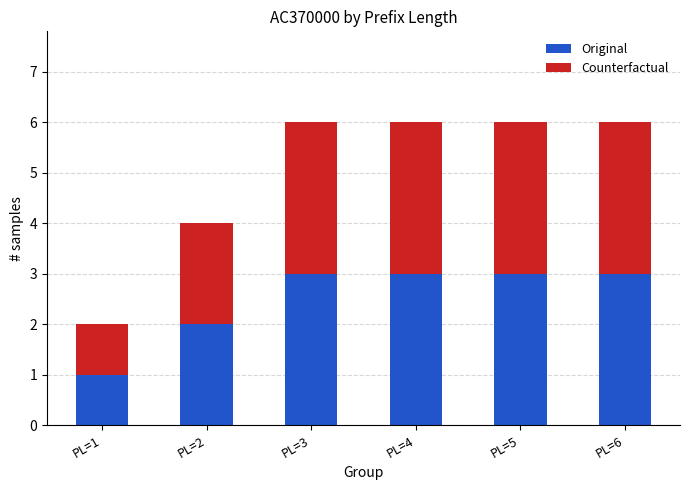

What is the sum of all Original values?

15